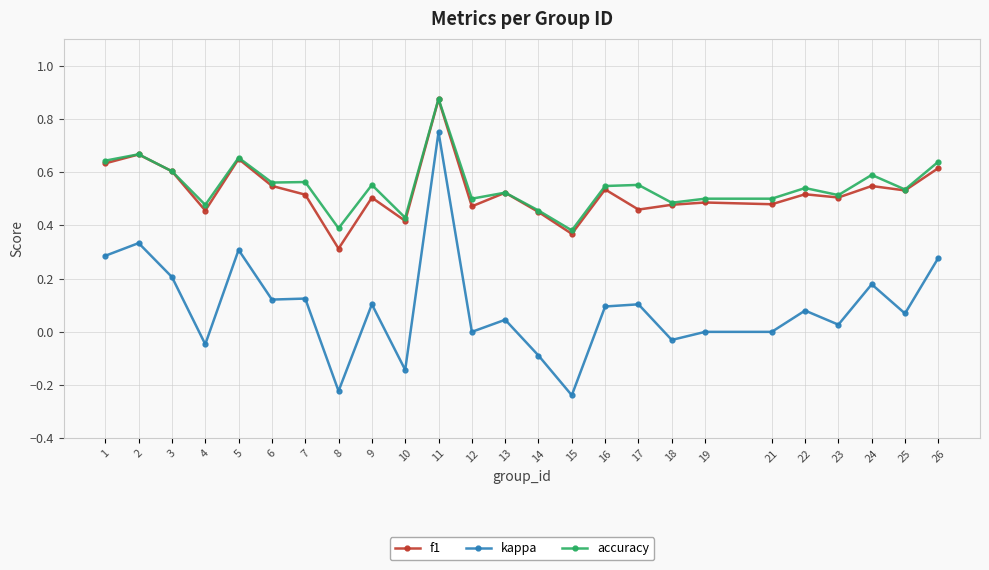

Which category has the highest value in the accuracy series?

11